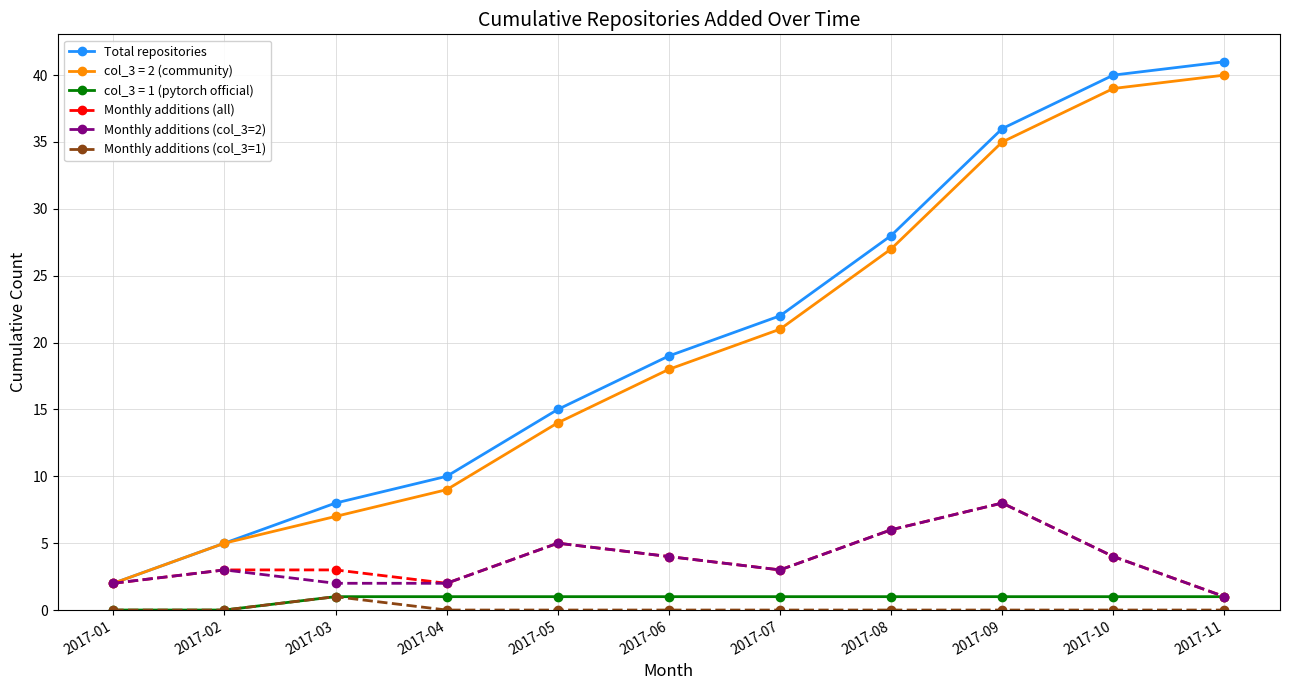

Rank the categories by col_3 = 2 (community) value from lowest to highest.

2017-01, 2017-02, 2017-03, 2017-04, 2017-05, 2017-06, 2017-07, 2017-08, 2017-09, 2017-10, 2017-11